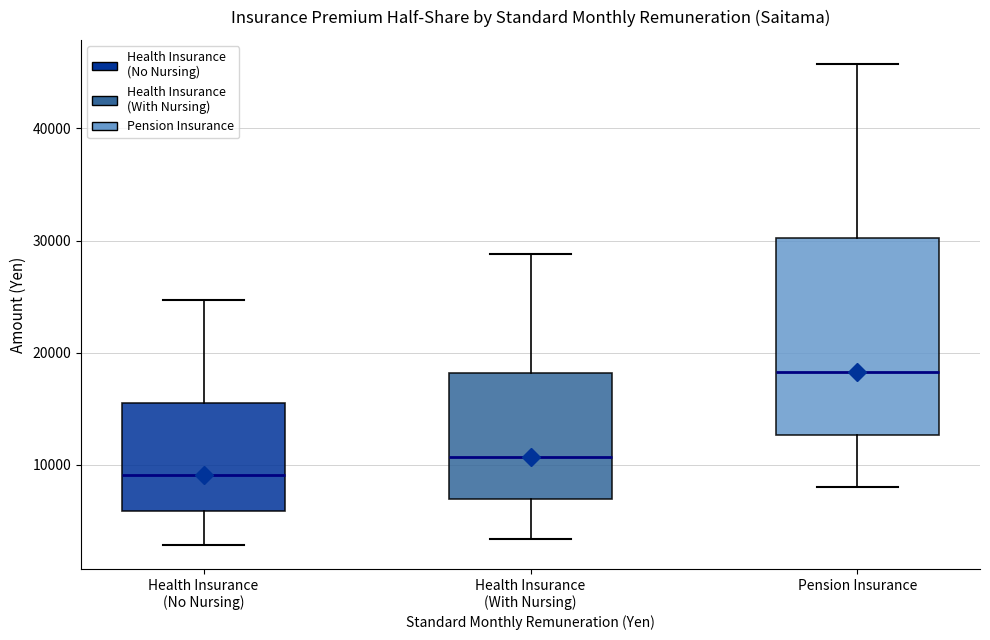

Reading left to right, read every box against the y-axis: the position of its median line, the range the box covers, and the ends of its whiskers. The values are not printed on the chart, so give them approximately, as read against the axis.

Health Insurance (No Nursing): median 9000, box 6000 to 16000, whiskers 3000 to 25000
Health Insurance (With Nursing): median 11000, box 7000 to 18000, whiskers 3000 to 29000
Pension Insurance: median 18000, box 13000 to 30000, whiskers 8000 to 46000